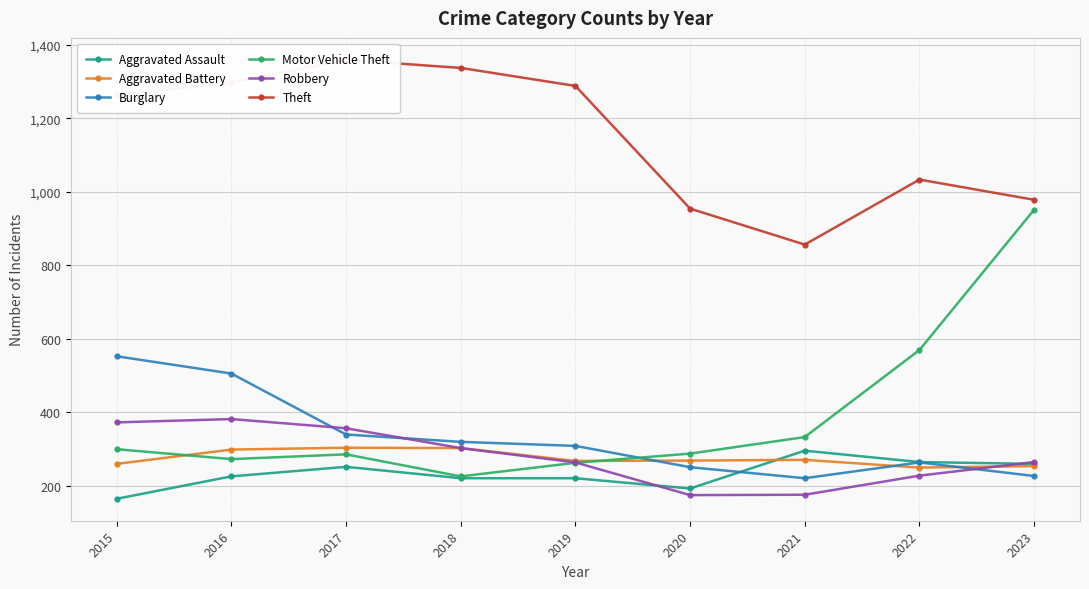

True or false: Burglary has more than 1 interior local peaks.

False